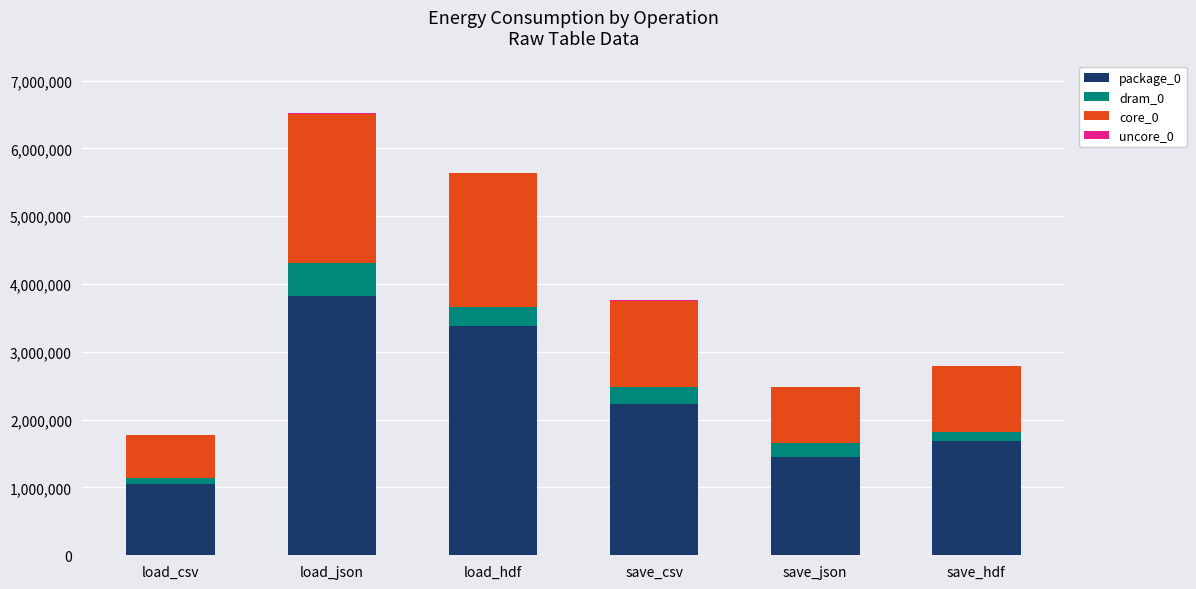

At which category is the sum across all series the highest?

load_json